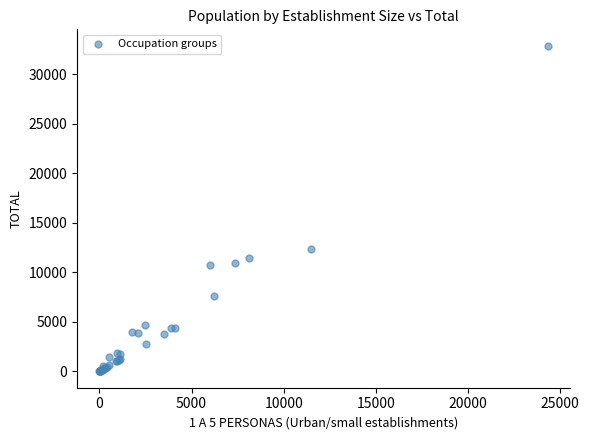

What Y value in the scatter plot is closest to 16458?

12401